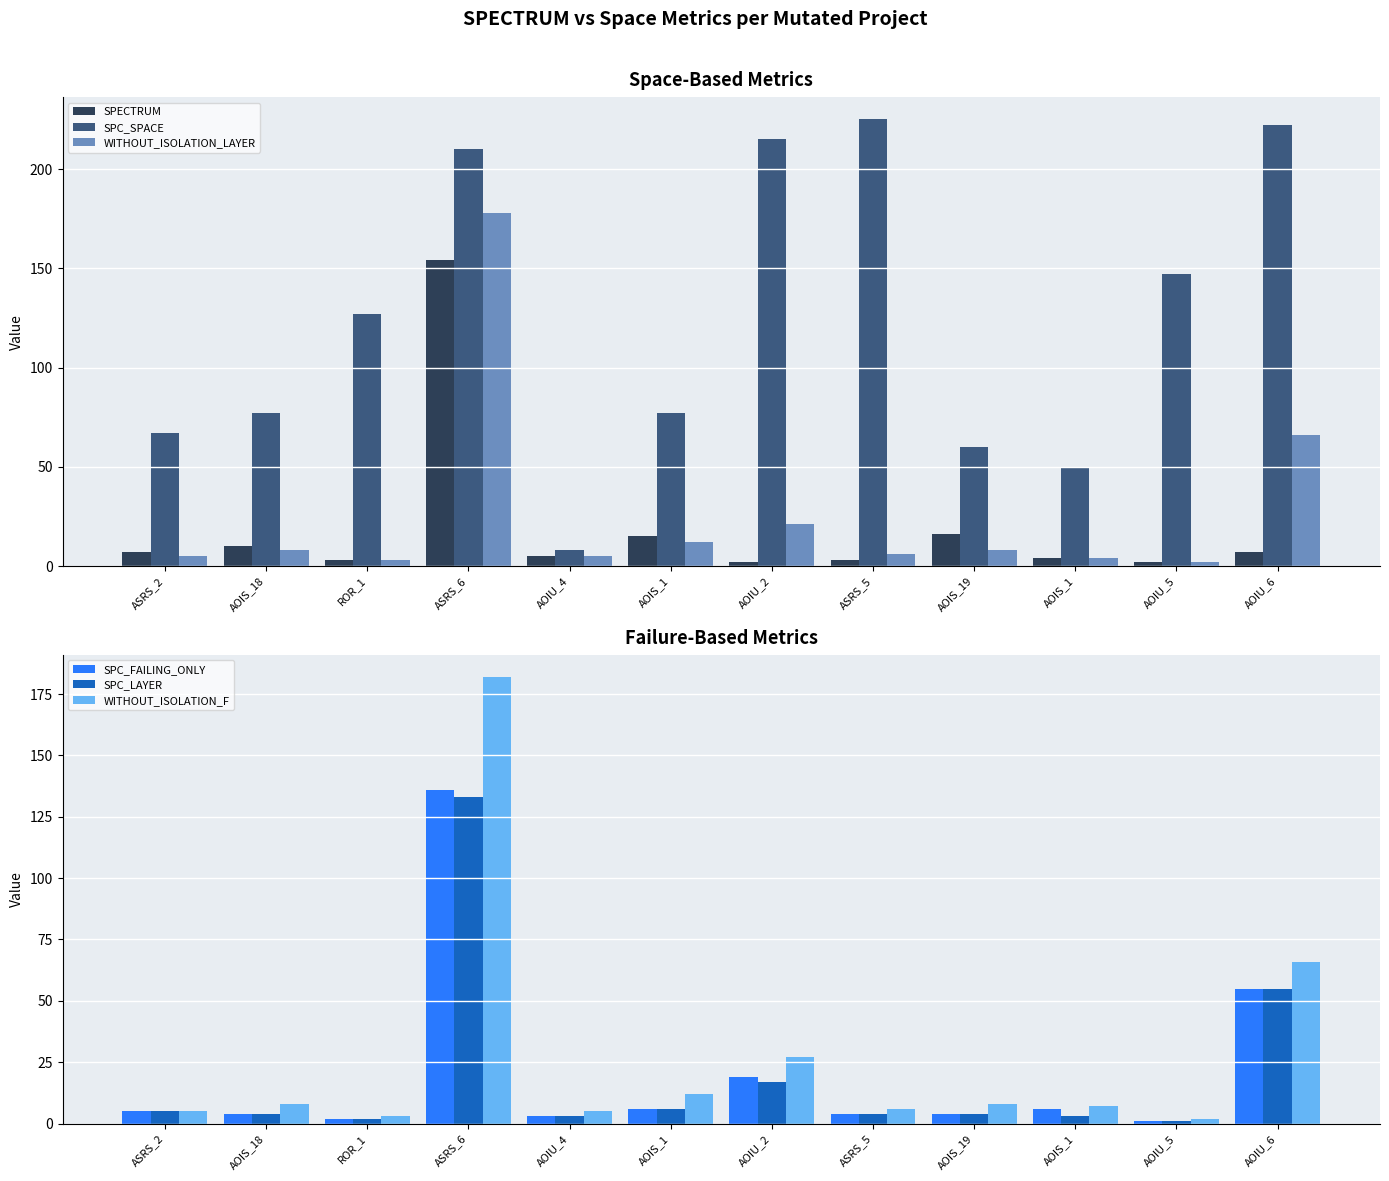

Is the value of SPC_FAILING_ONLY at AOIS_1 greater than the value of WITHOUT_ISOLATION_F at AOIU_4?

Yes